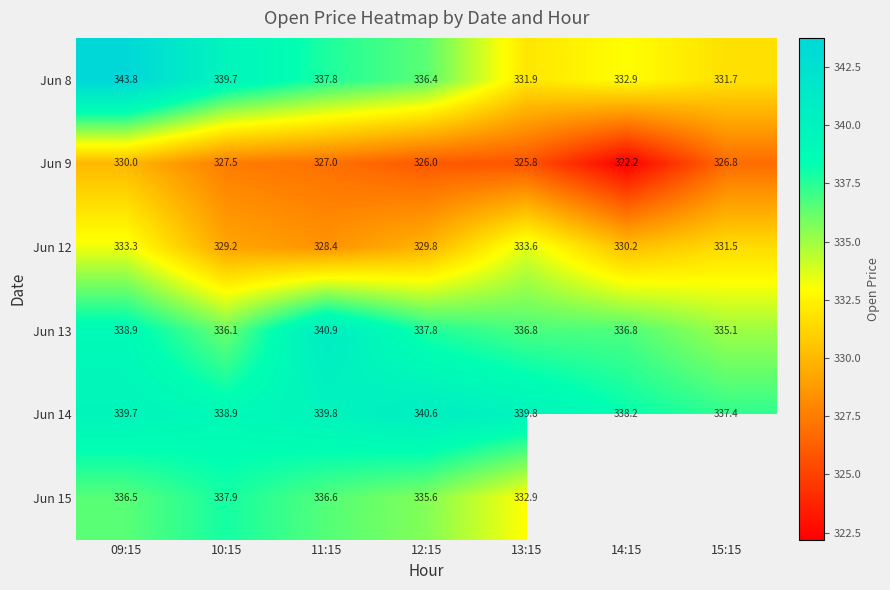

At which category is the sum across all series the highest?

09:15